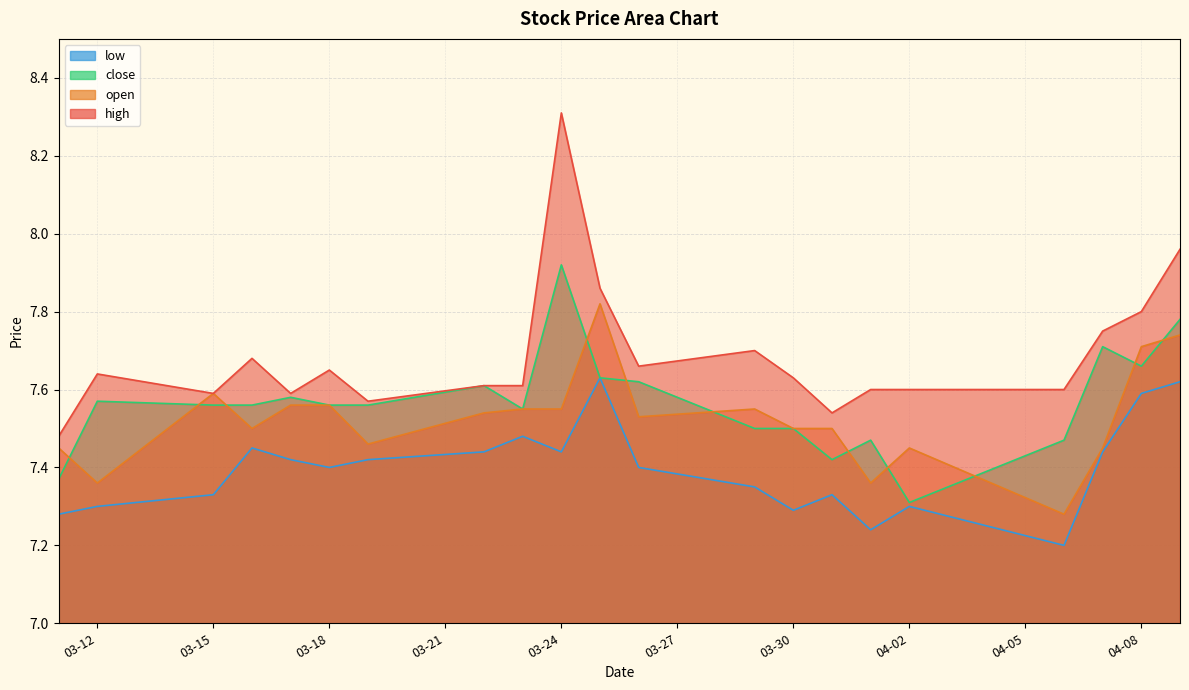

True or false: high and low intersect in this chart.

False